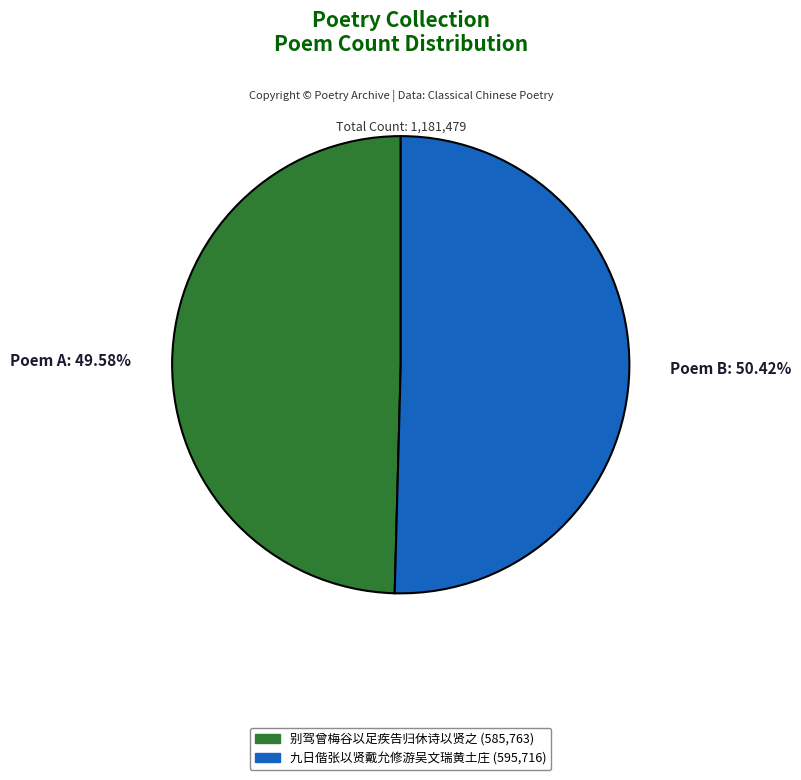

True or false: 别驾曾梅谷以足疾告归休诗以贤之 accounts for 50% of the total.

True